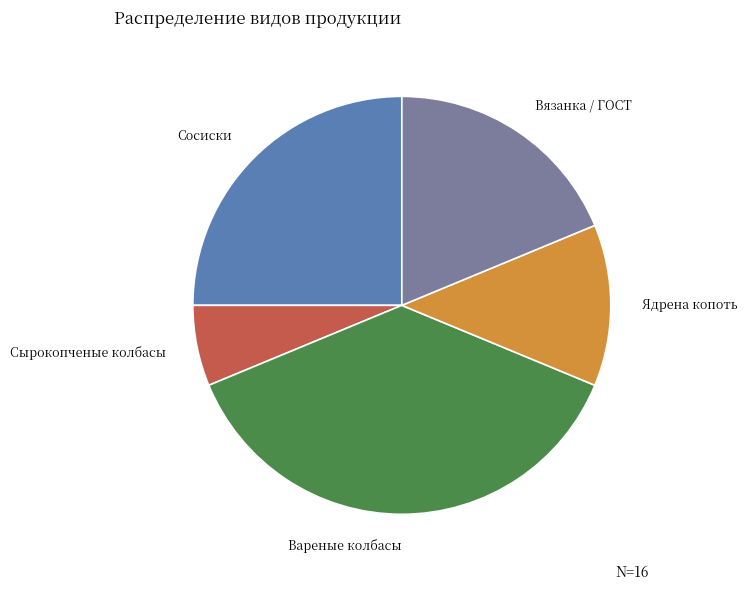

Is there any slice that represents more than half of the pie?

No